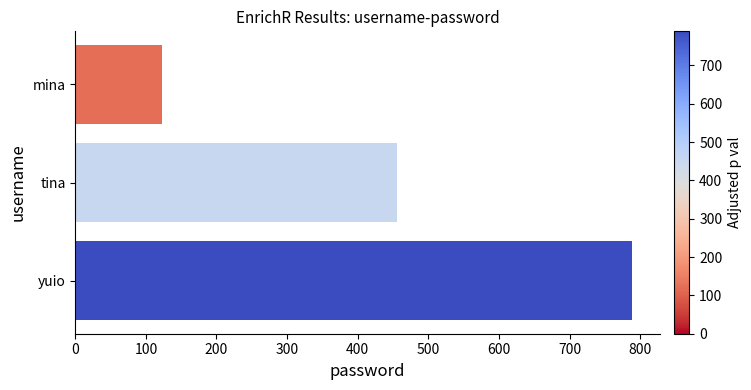

Which has a higher value, yuio or mina?

yuio